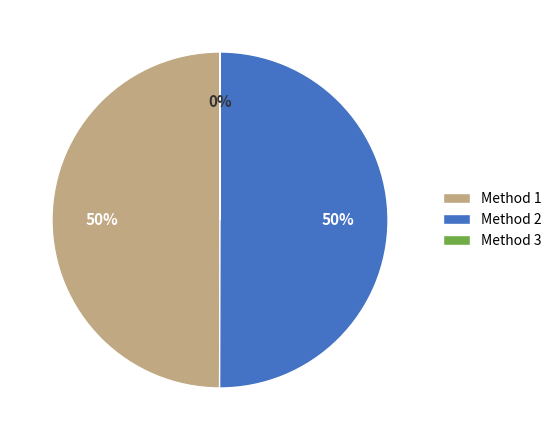

The Method 1 slice represents 42% of the pie. True or false?

False